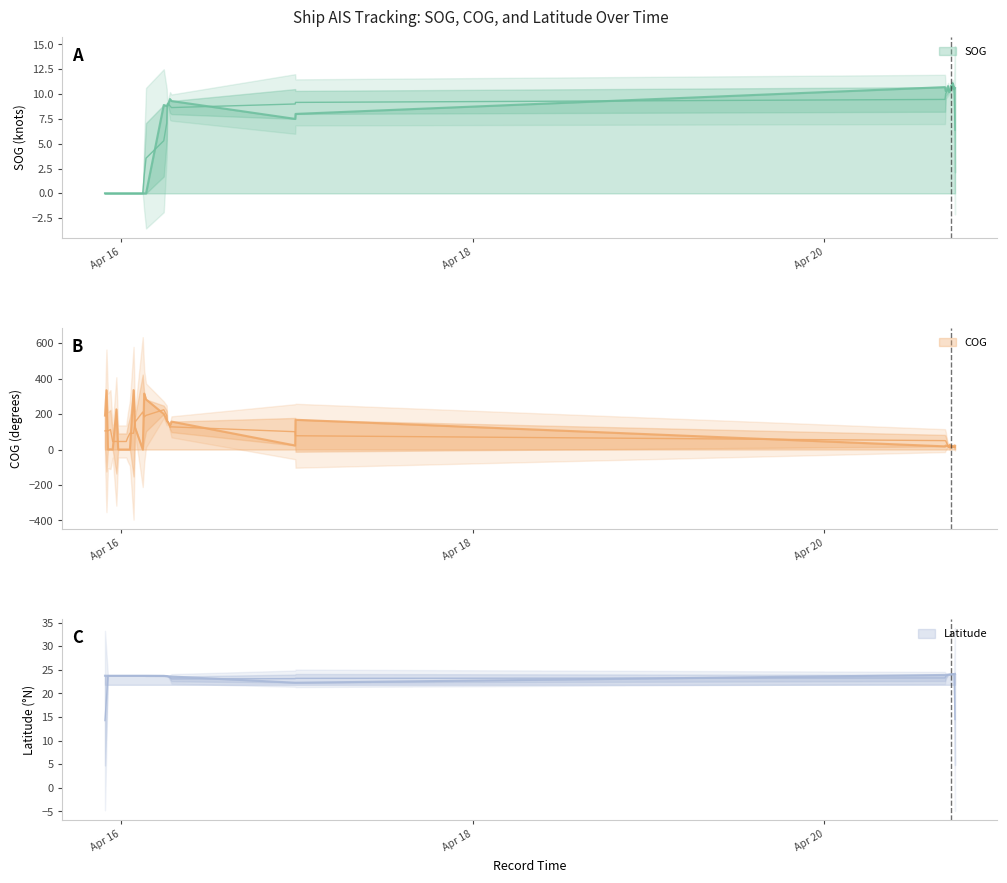

List the labels in order of COG value, largest first.

2024-04-16 01:41:56, 2024-04-15 21:59:52, 2024-04-16 03:09:02, 2024-04-16 03:23:59, 2024-04-15 23:20:53, 2024-04-16 05:49:12, 2024-04-15 21:47:50, 2024-04-16 23:48:19, 2024-04-16 06:13:34, 2024-04-16 06:17:15, 2024-04-16 06:52:34, 2024-04-16 06:24:05, 2024-04-16 06:40:04, 2024-04-16 01:53:56, 2024-04-20 17:06:38, 2024-04-16 23:45:38, 2024-04-20 16:34:01, 2024-04-20 17:42:10, 2024-04-20 17:20:39, 2024-04-20 17:50:00, 2024-04-20 16:53:38, 2024-04-20 17:18:00, 2024-04-20 16:28:07, 2024-04-20 17:30:39, 2024-04-20 17:46:30, 2024-04-20 17:09:30, 2024-04-20 17:33:39, 2024-04-20 17:02:08, 2024-04-20 17:38:00, 2024-04-20 17:26:30, 2024-04-20 16:57:38, 2024-04-20 17:13:30, 2024-04-15 22:32:51, 2024-04-15 22:11:50, 2024-04-15 22:50:52, 2024-04-15 23:35:54, 2024-04-16 00:41:56, 2024-04-16 00:53:56, 2024-04-16 01:11:55, 2024-04-16 02:56:58